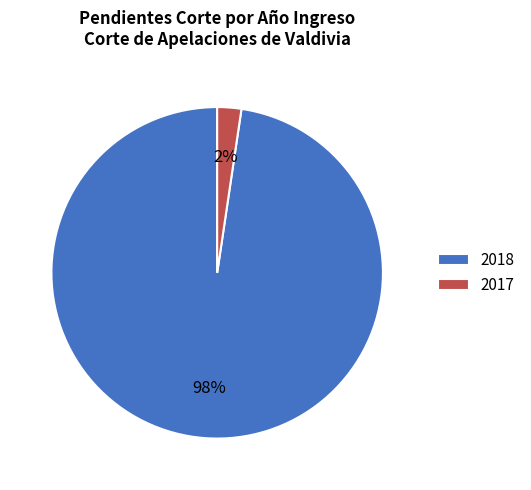

What is the smallest slice in the pie chart?

2017